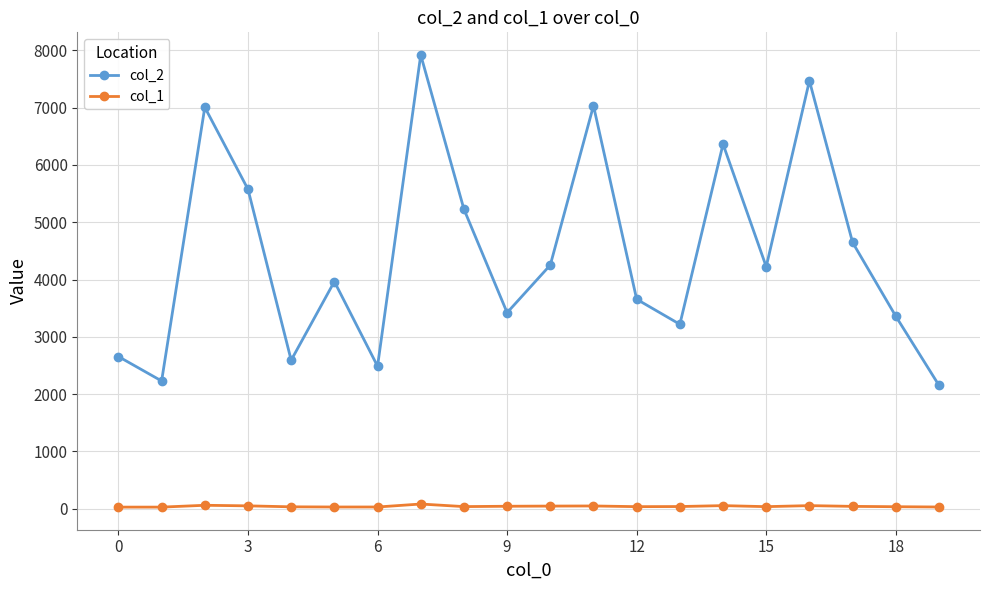

True or false: col_1 and col_2 cross at least once.

False